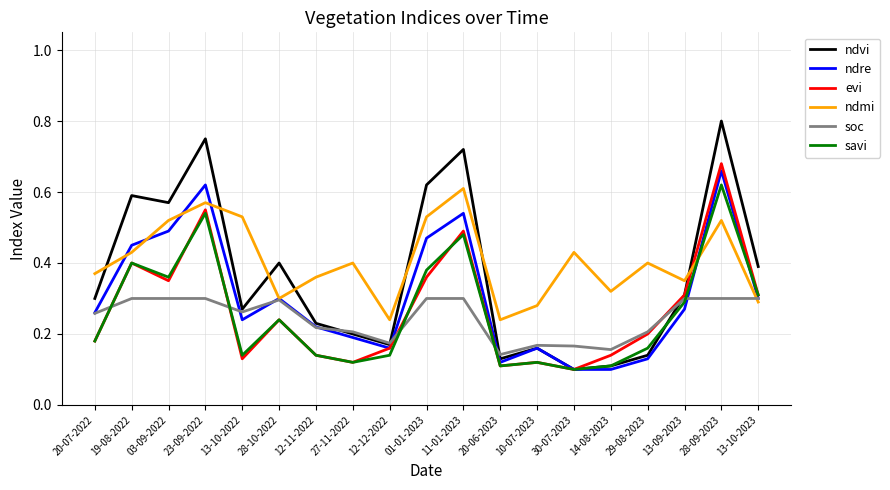

What is the sum of all evi values?

5.1